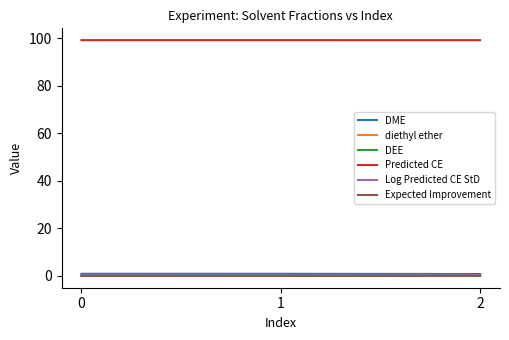

Is the value of Predicted CE at 1 greater than the value of Log Predicted CE StD at 0?

Yes